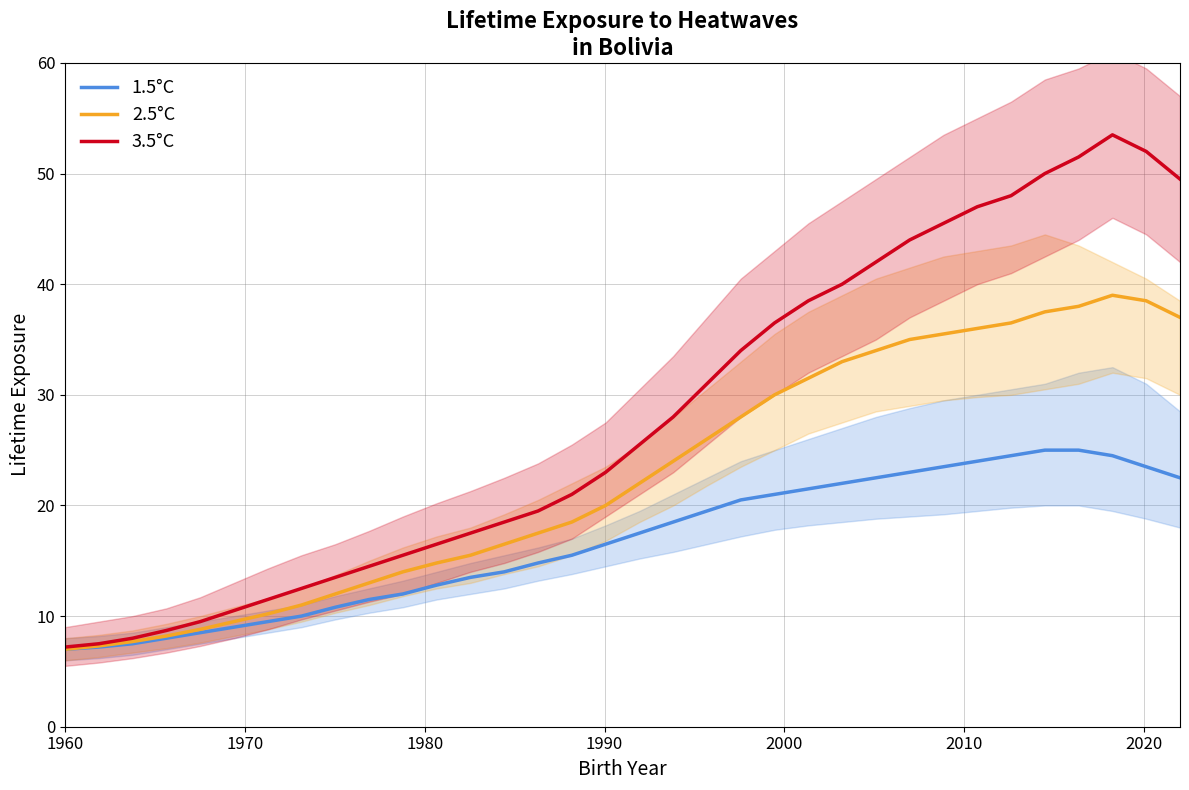

What is the lowest value of the 3.5°C series?

7.2